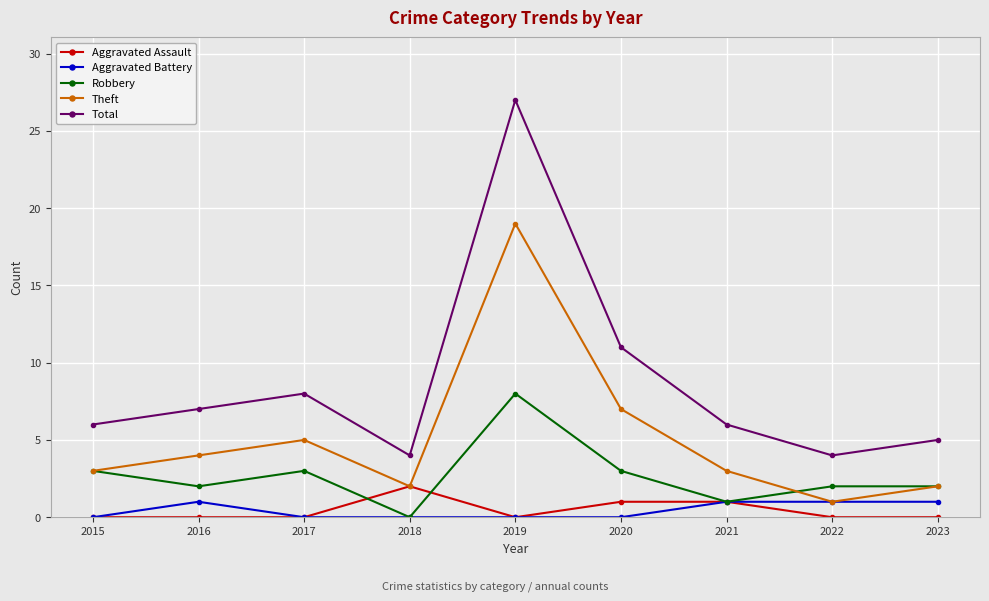

Which series has the widest spread of values?

Total